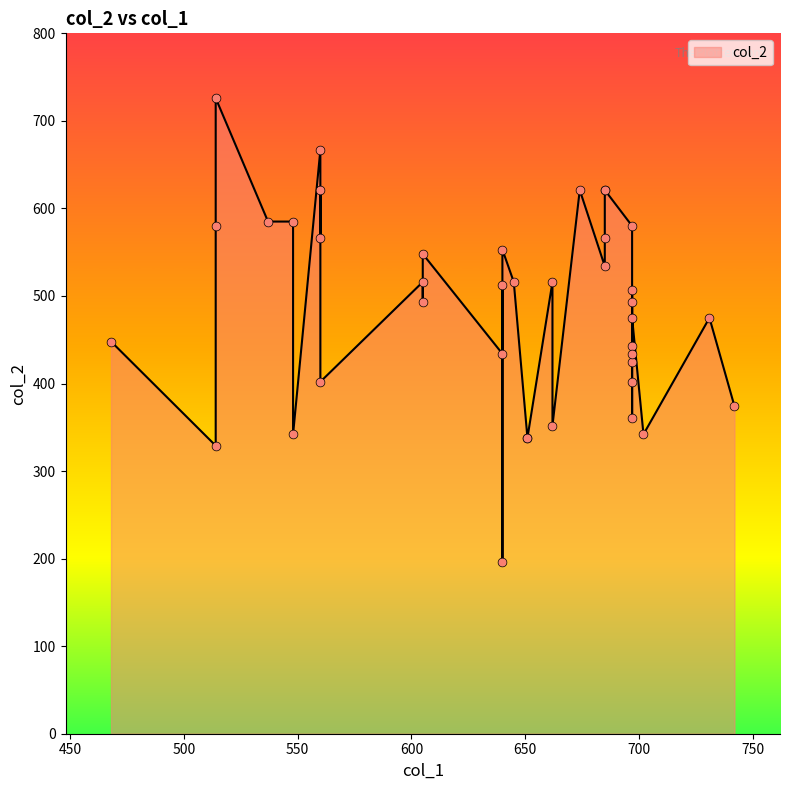

What is the ratio of the value at 605 to the value at 685?

0.9